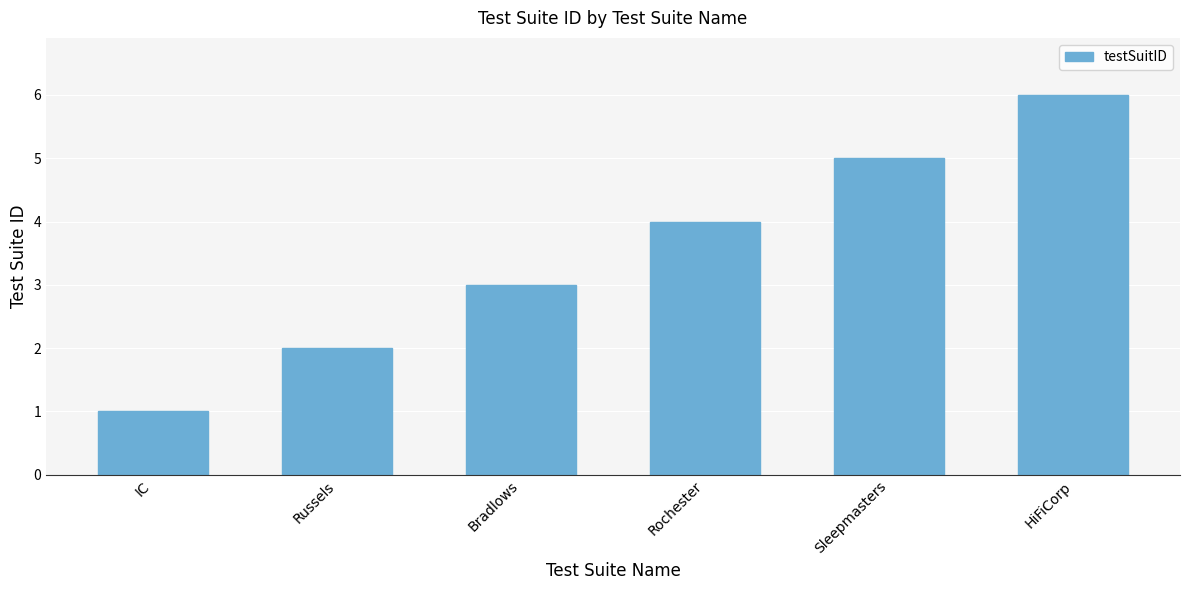

Reading left to right, what are all the values shown in this chart?

1	2	3	4	5	6